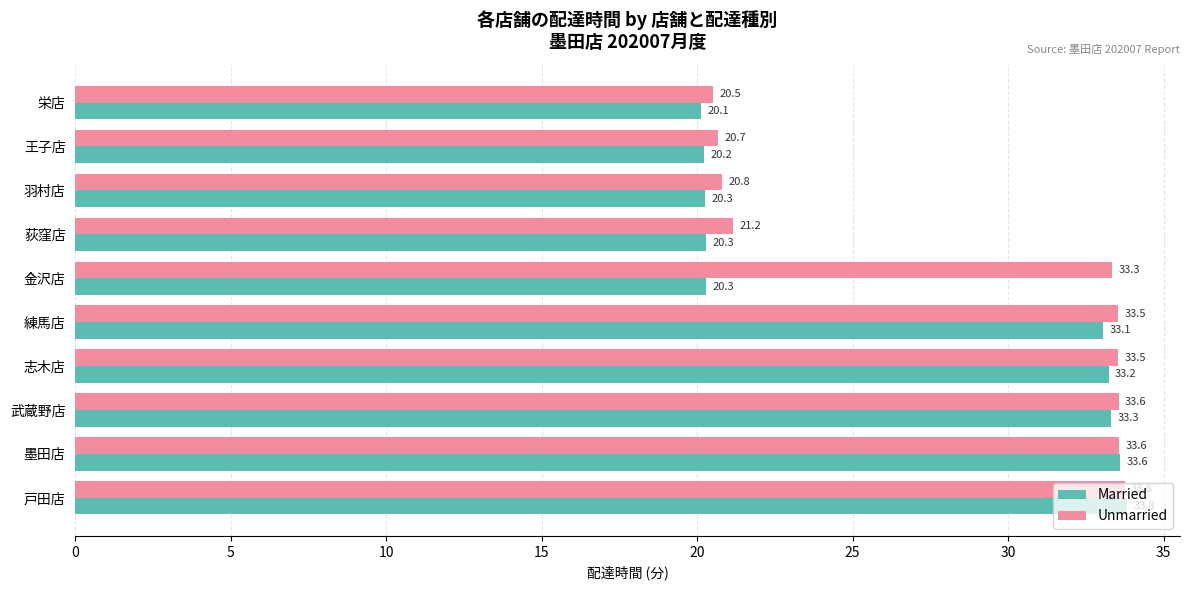

The Unmarried series shows 12.8 at 戸田店. True or false?

False